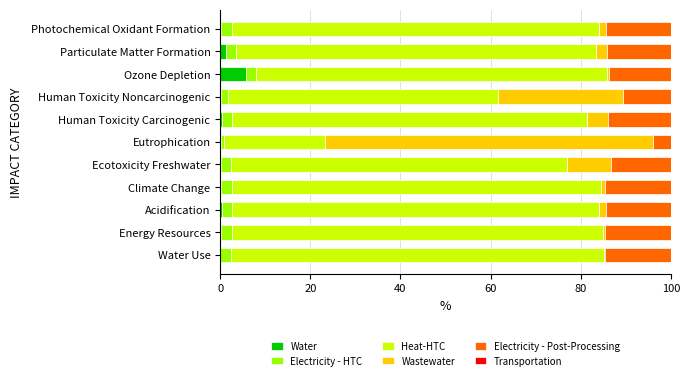

True or false: Water has a value of 9.5 at Ozone Depletion.

False